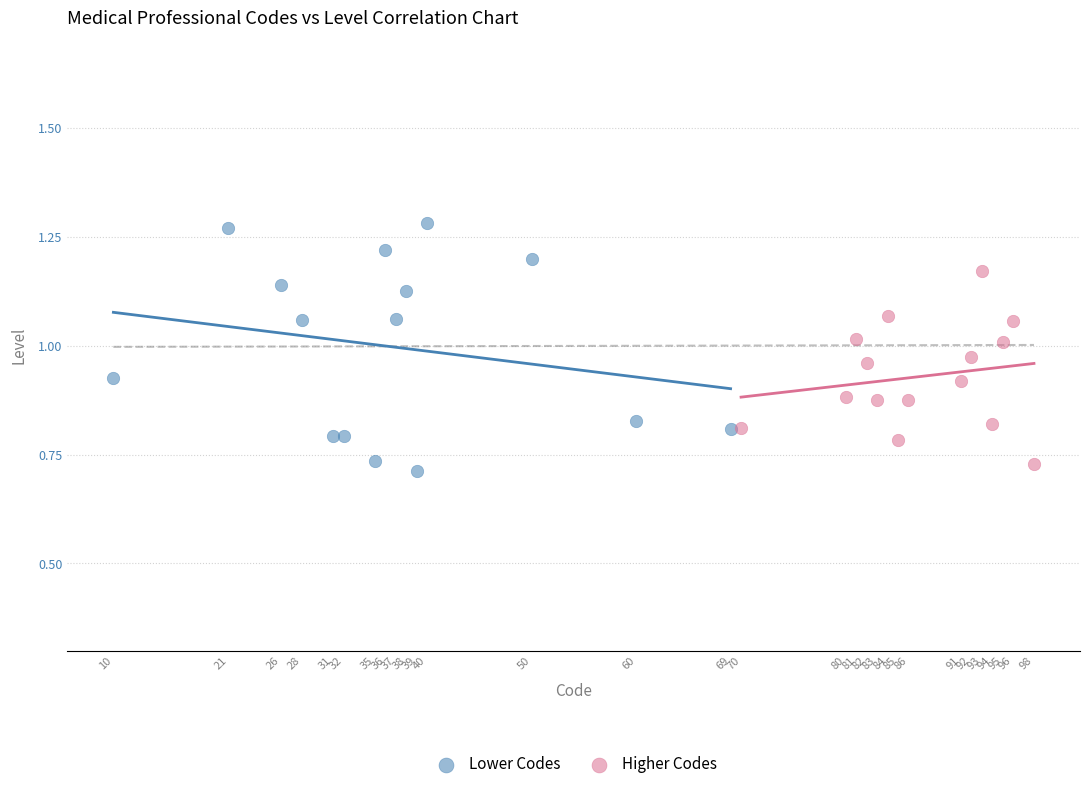

What are all the series names shown in the legend?

Lower Codes, Higher Codes